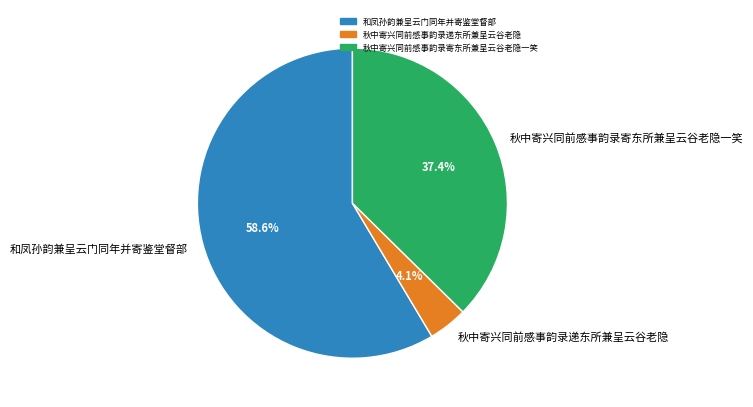

True or false: 秋中寄兴同前感事韵录寄东所兼呈云谷老隐一笑 accounts for 51% of the total.

False